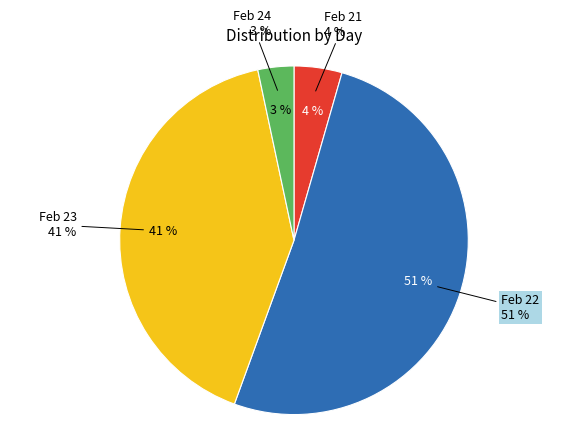

To the nearest percent, what portion does 24 represent?

3%